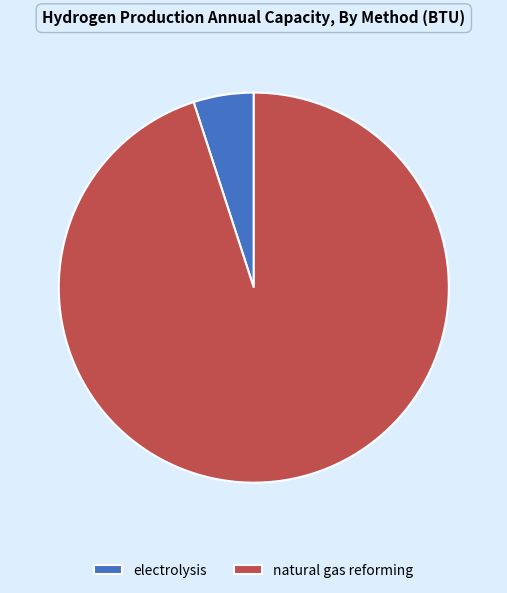

The electrolysis slice represents 5% of the pie. True or false?

True